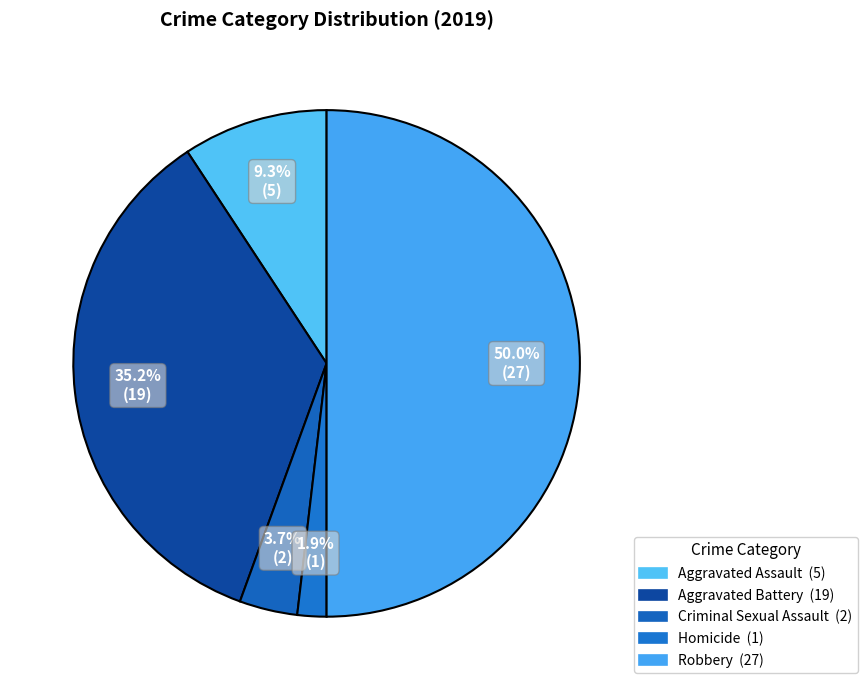

How many segments does this pie chart have?

5